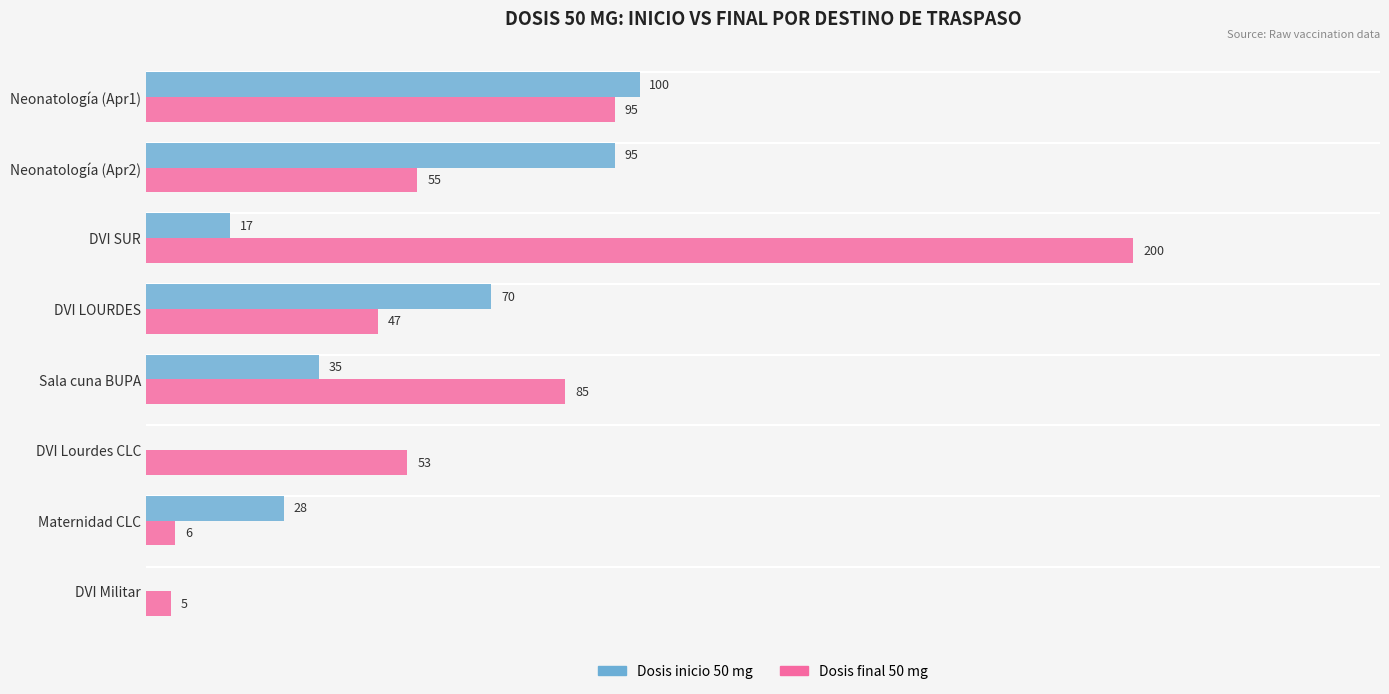

At which category is the sum across all series the highest?

DVI SUR